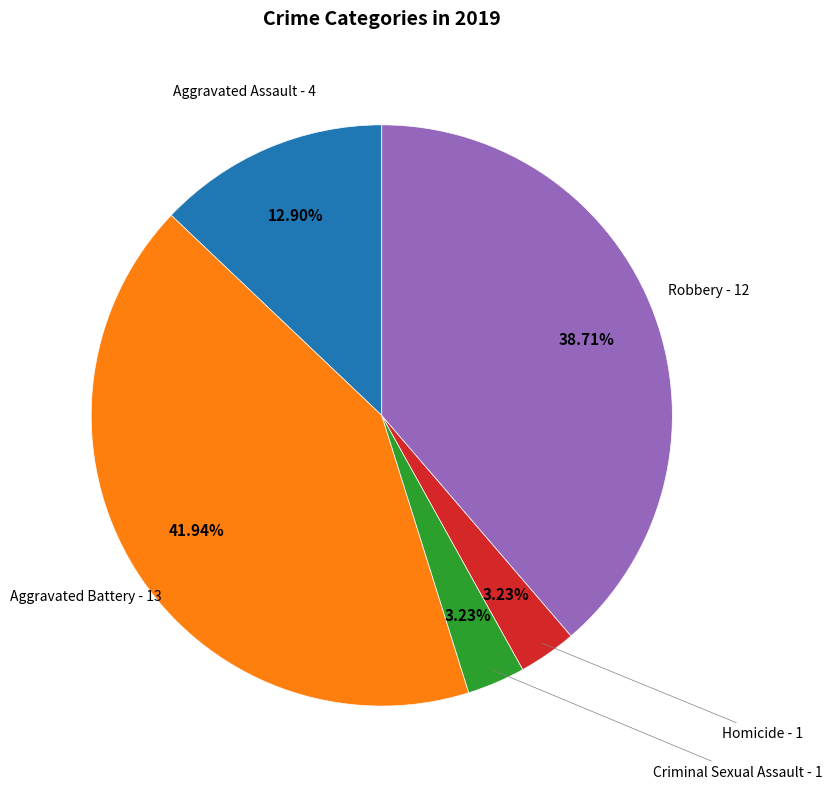

Count the number of slices in the pie.

5